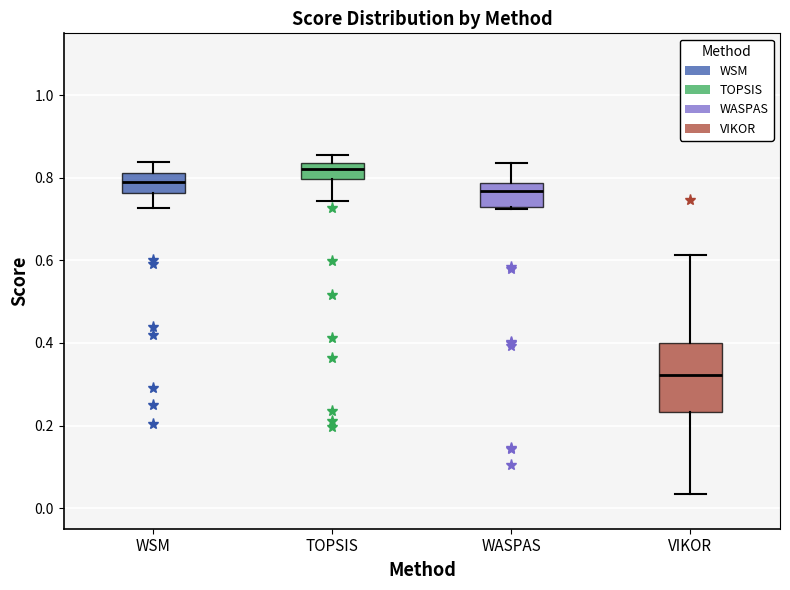

Reading left to right, read every box against the y-axis: the position of its median line, the range the box covers, and the ends of its whiskers. The values are not printed on the chart, so give them approximately, as read against the axis.

WSM: median 0.78, box 0.76 to 0.82, whiskers 0.72 to 0.84
TOPSIS: median 0.82, box 0.80 to 0.84, whiskers 0.74 to 0.86
WASPAS: median 0.76, box 0.74 to 0.78, whiskers 0.72 to 0.84
VIKOR: median 0.32, box 0.24 to 0.40, whiskers 0.04 to 0.62